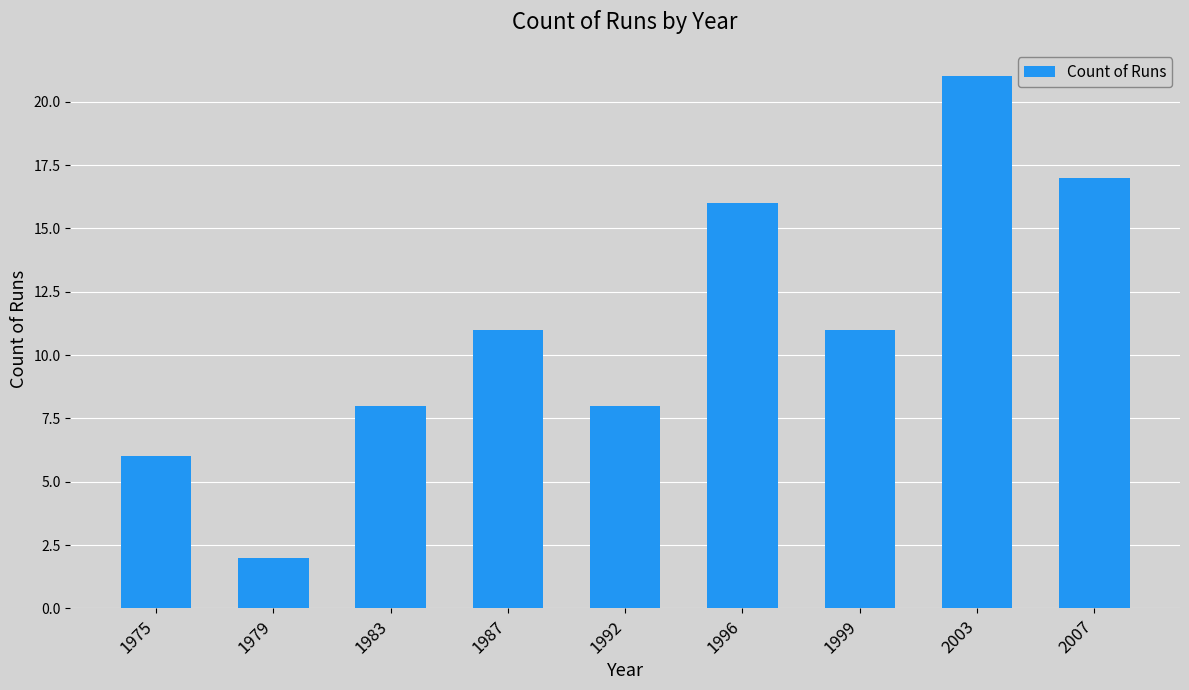

What is the sum of all values?

100